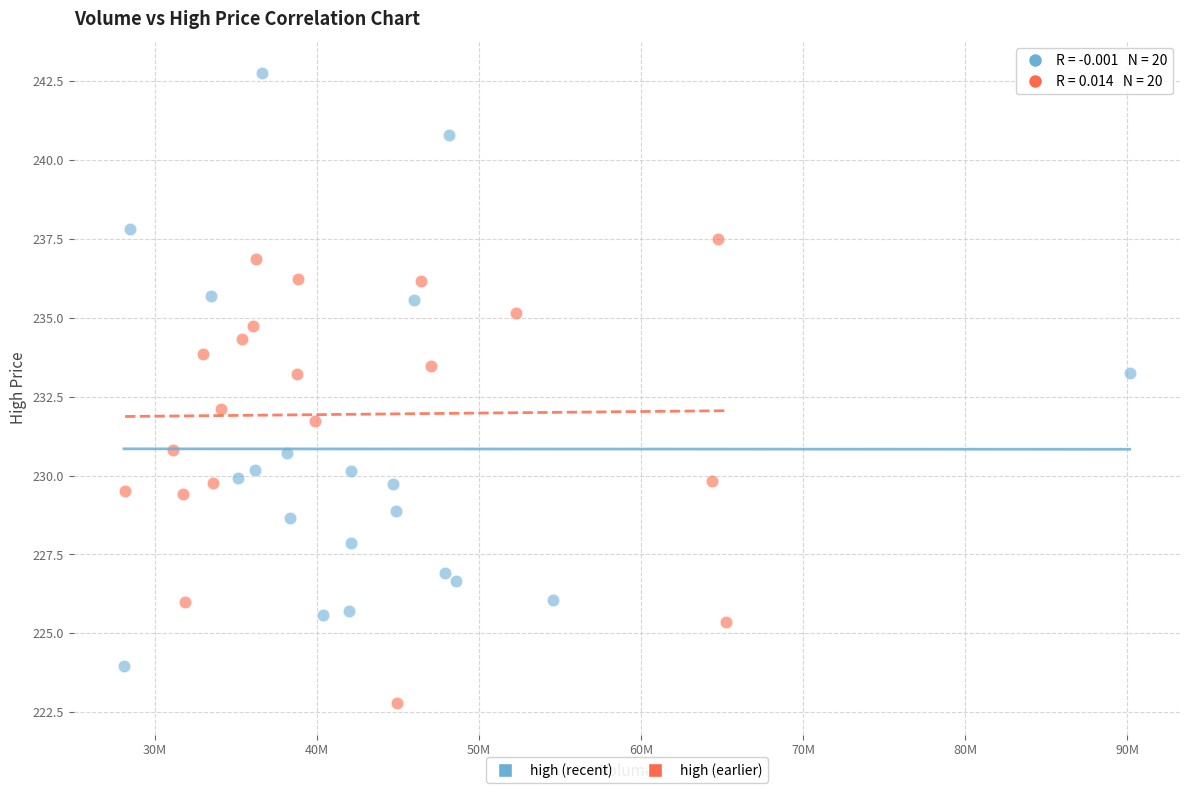

What are all the series names shown in the legend?

high (recent), high (earlier)